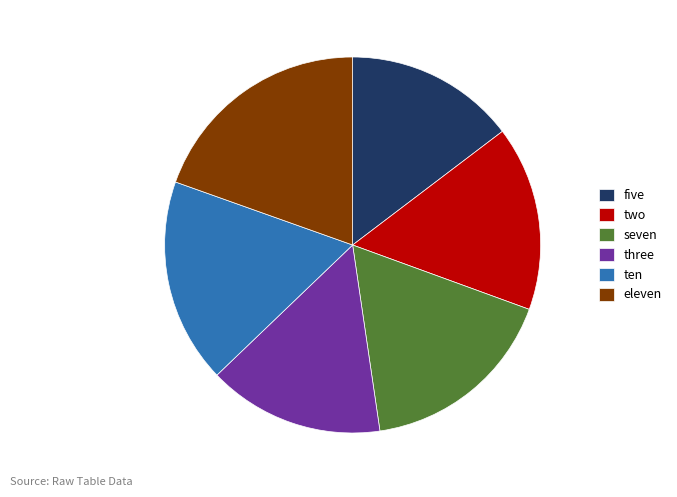

Combined, do five and two account for over 50%?

No